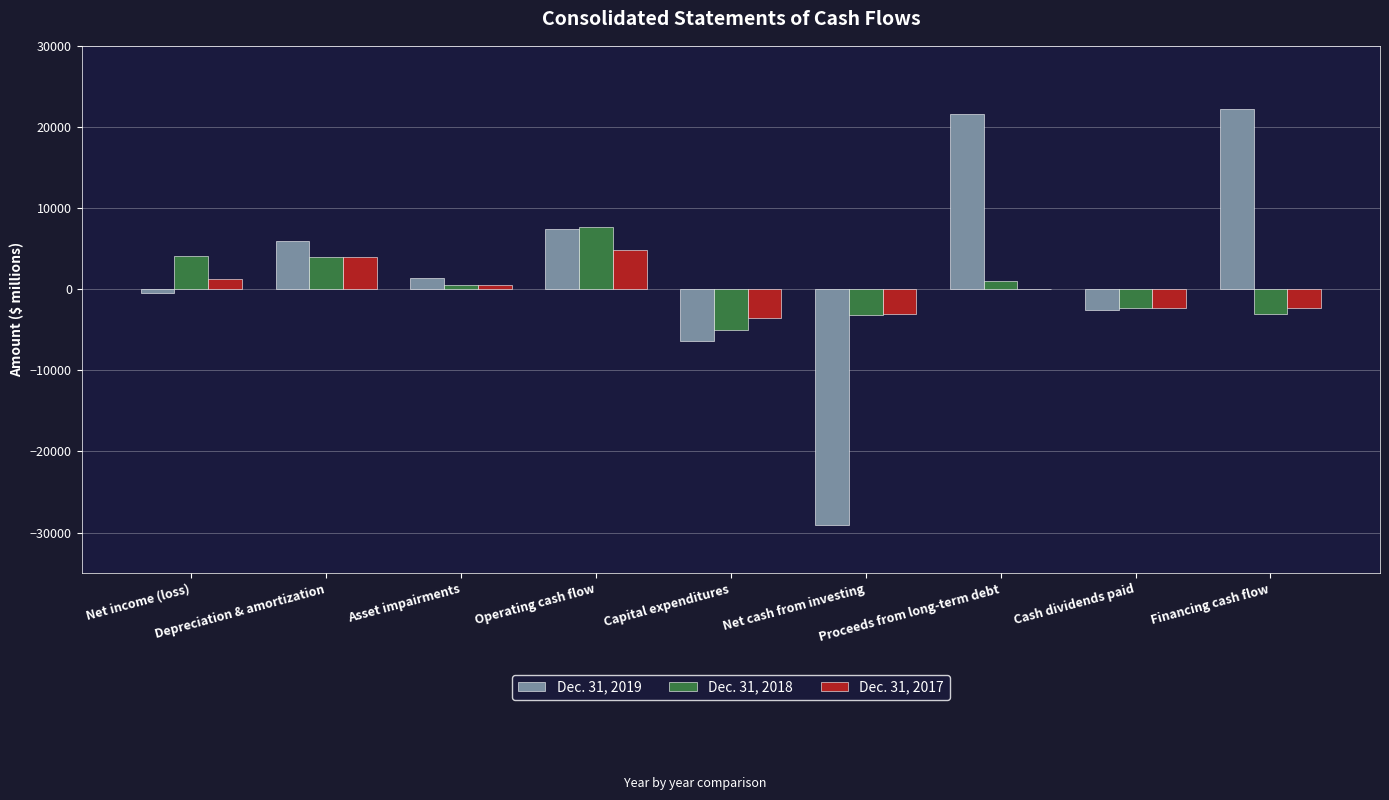

At which category is the sum across all series the highest?

Proceeds from long-term debt